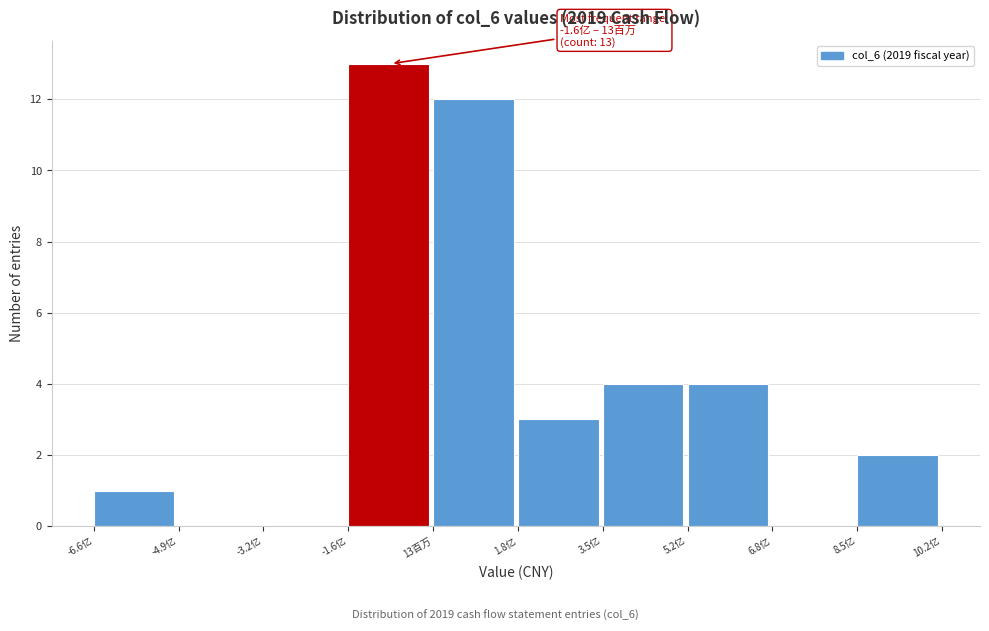

Reading right to left, transcribe all the data shown in this chart.

8.5亿=2	6.8亿=0	5.2亿=4	3.5亿=4	1.8亿=3	13百万=12	-1.6亿=13	-3.2亿=0	-4.9亿=0	-6.6亿=1